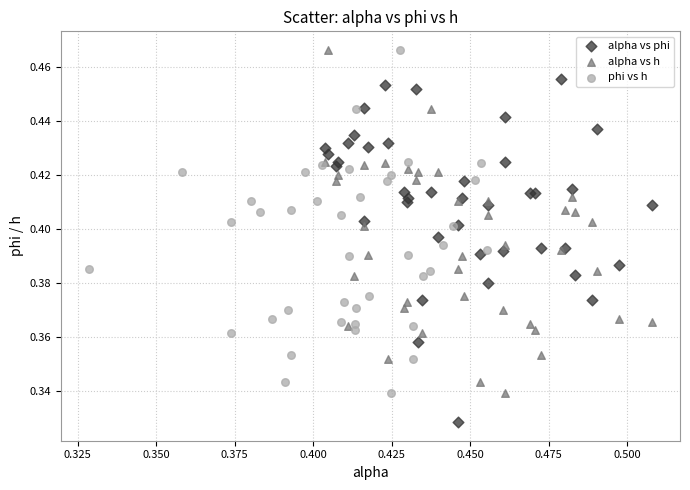

Which series contains the lowest Y value?

alpha vs phi